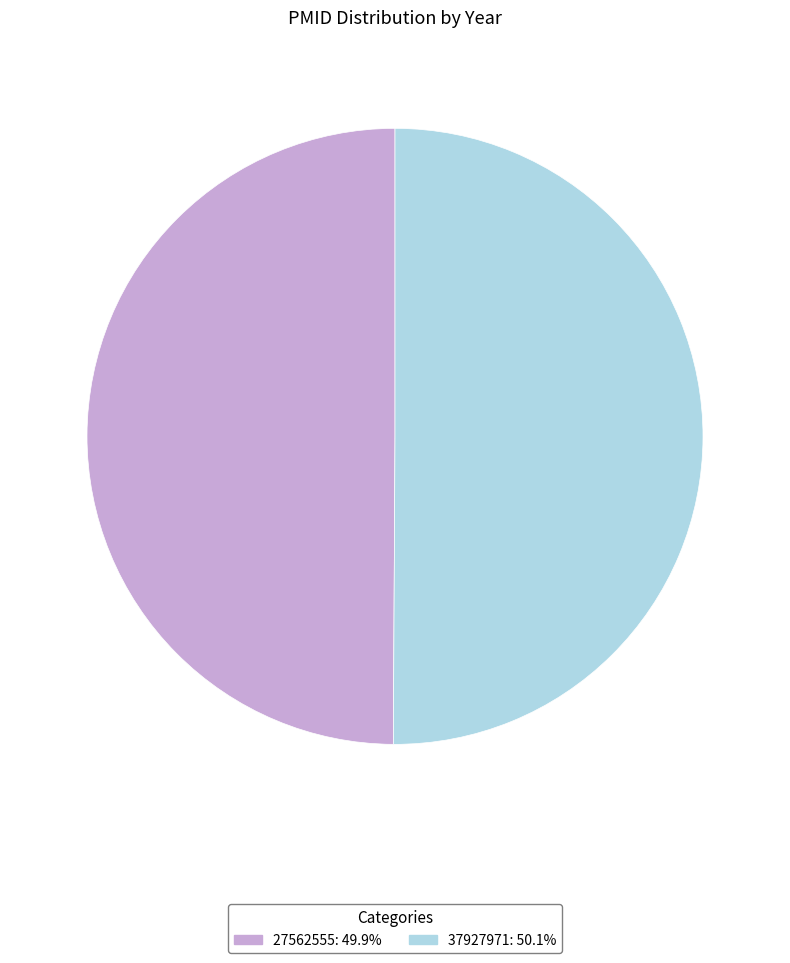

What is the ratio of the value at 27562555 to the value at 37927971?

1.0